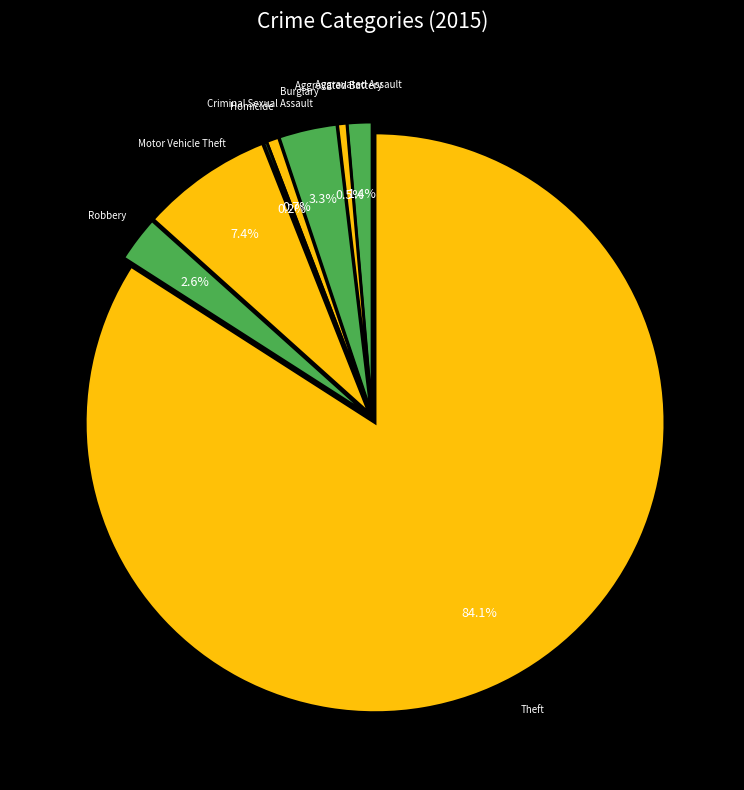

Is Robbery the majority of the pie?

No